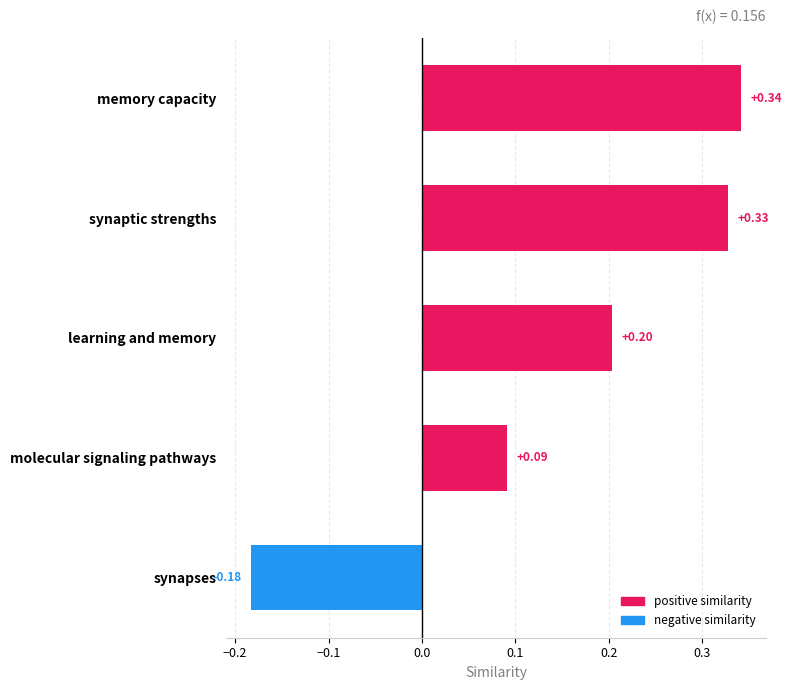

What is the sum of all values?

0.8